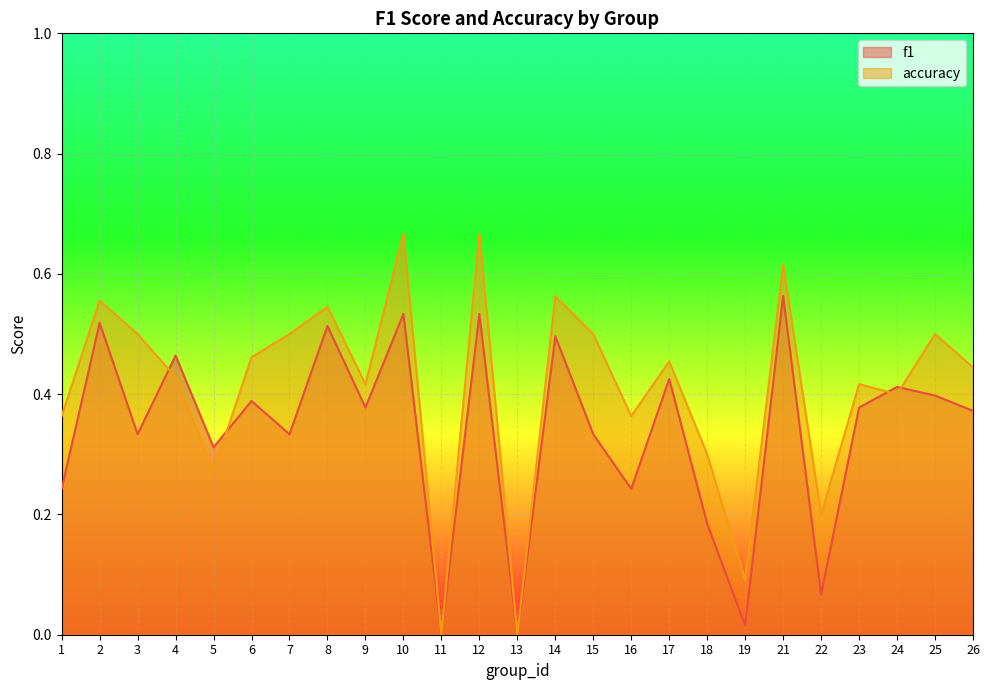

Where is accuracy nearest to the value 0?

11